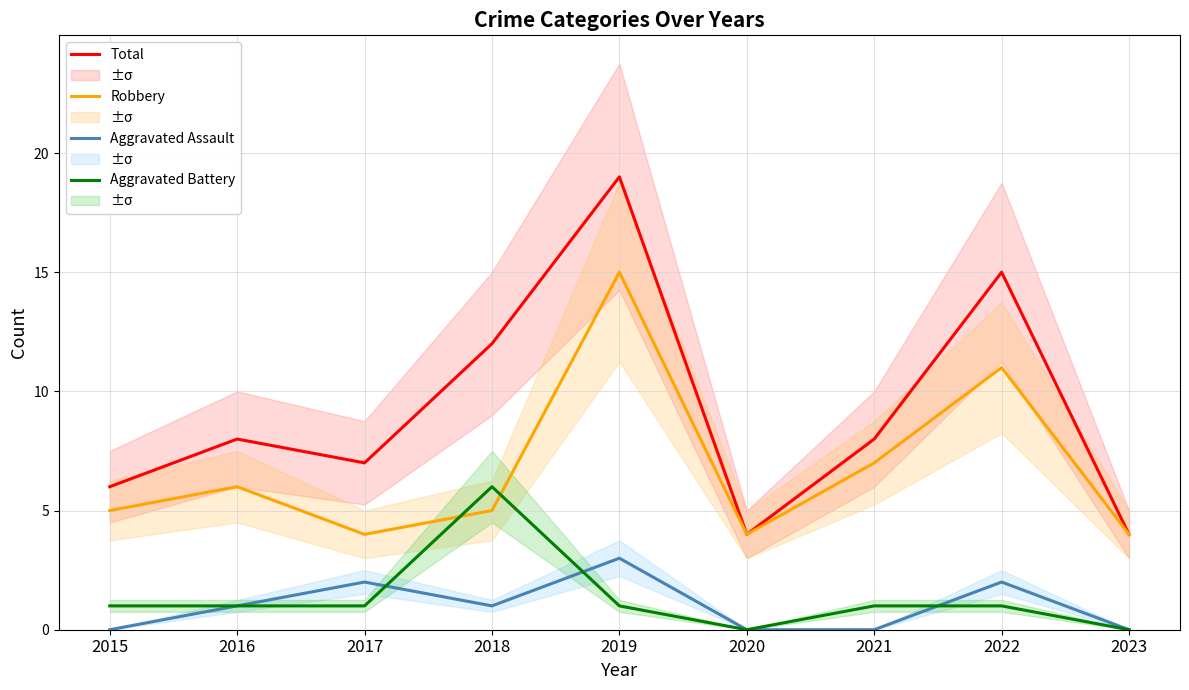

What is the value of the Robbery point at the 1st from the left?

5